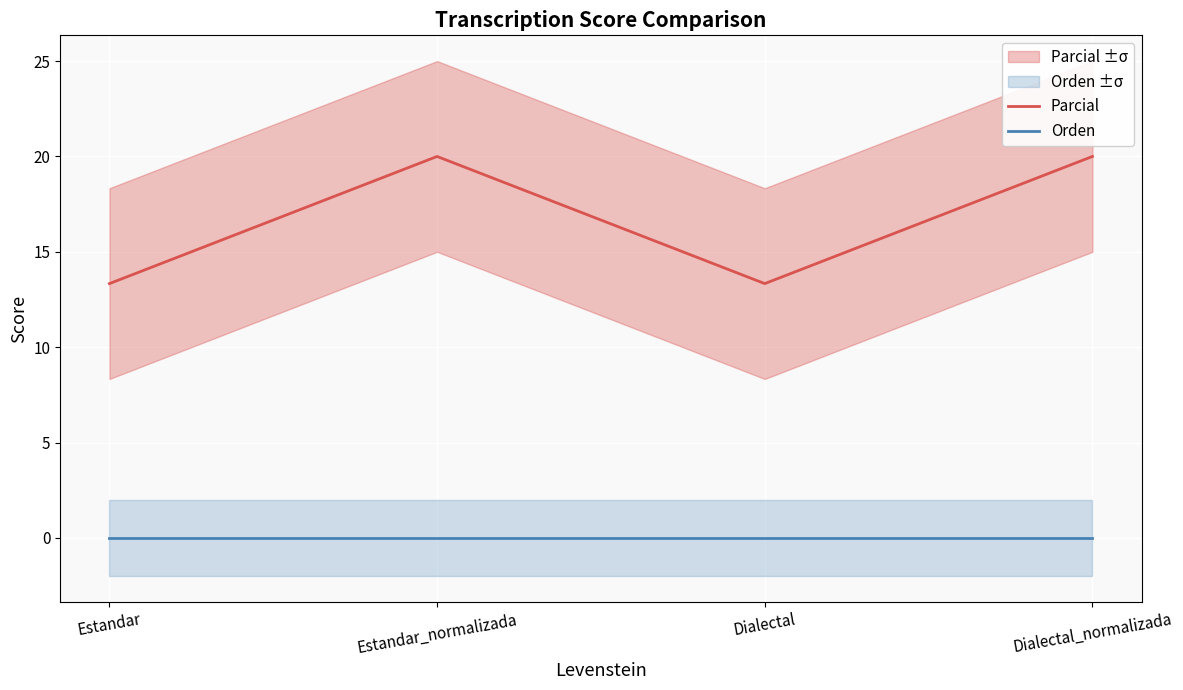

Rank the series by their maximum value, from lowest to highest.

Orden, Parcial